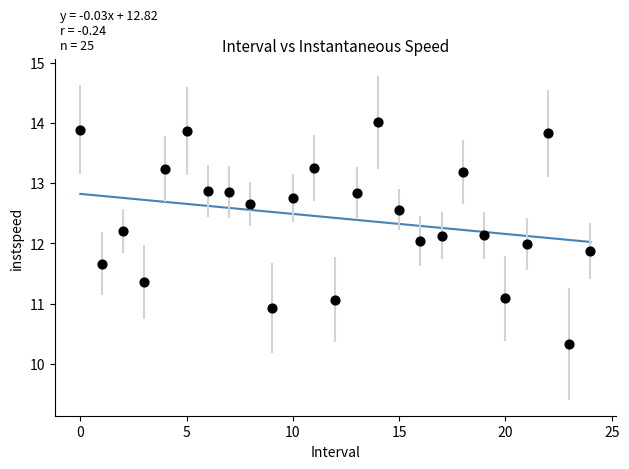

What is the range of Y values (max minus min)?

3.7